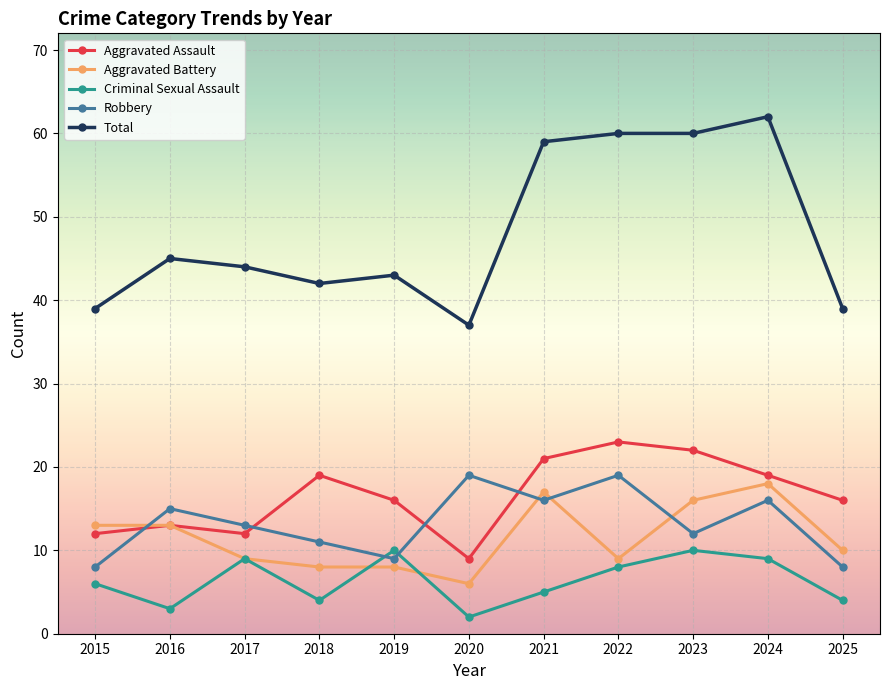

How many categories are shown in the chart?

11